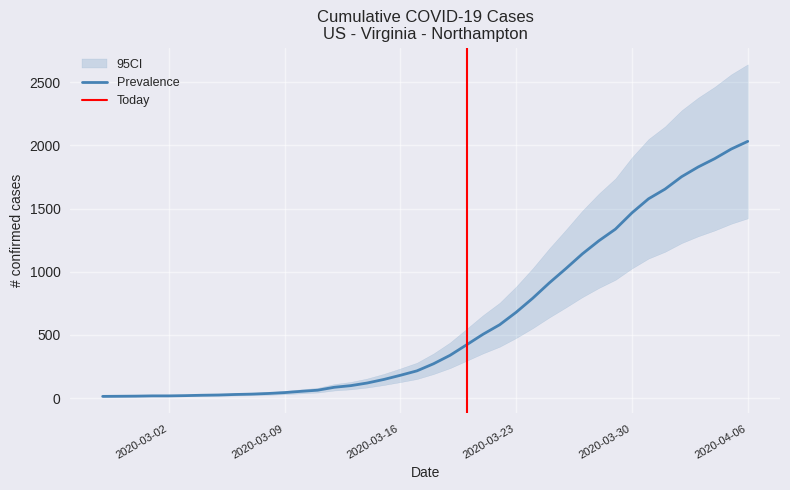

What is the maximum value for Prevalence?

2032